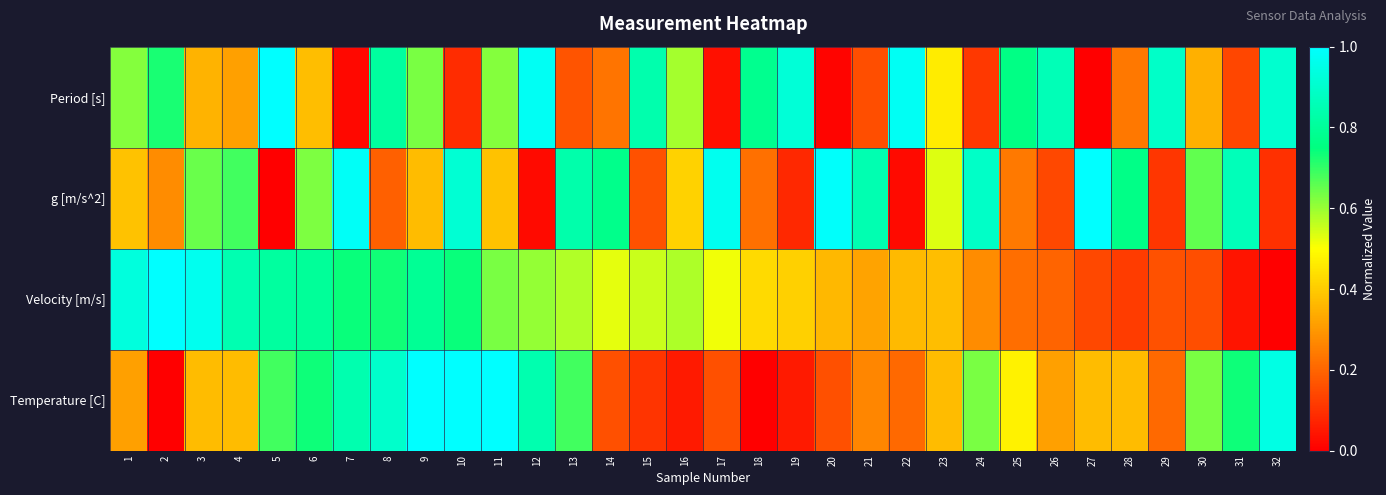

Between 7 and 18, which series saw the biggest shift?

Temperature [C]